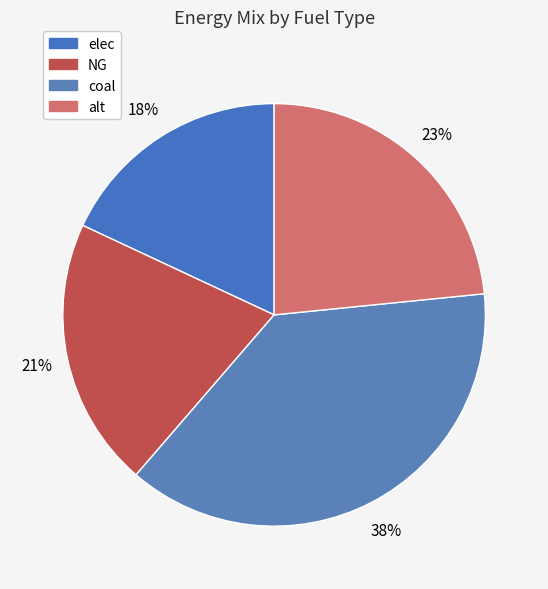

The NG slice represents 21% of the pie. True or false?

True